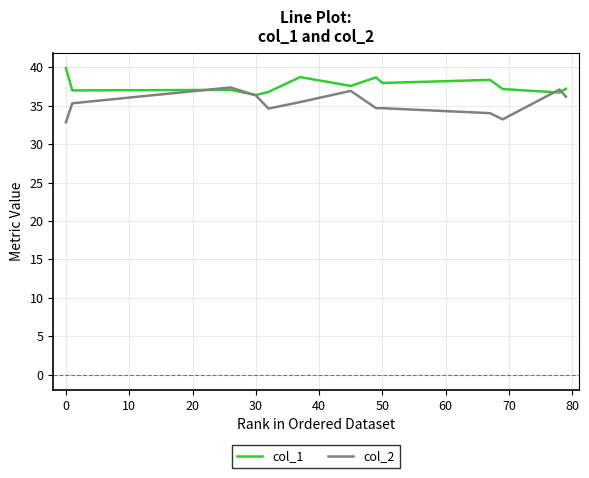

What is the greatest value displayed?

39.9